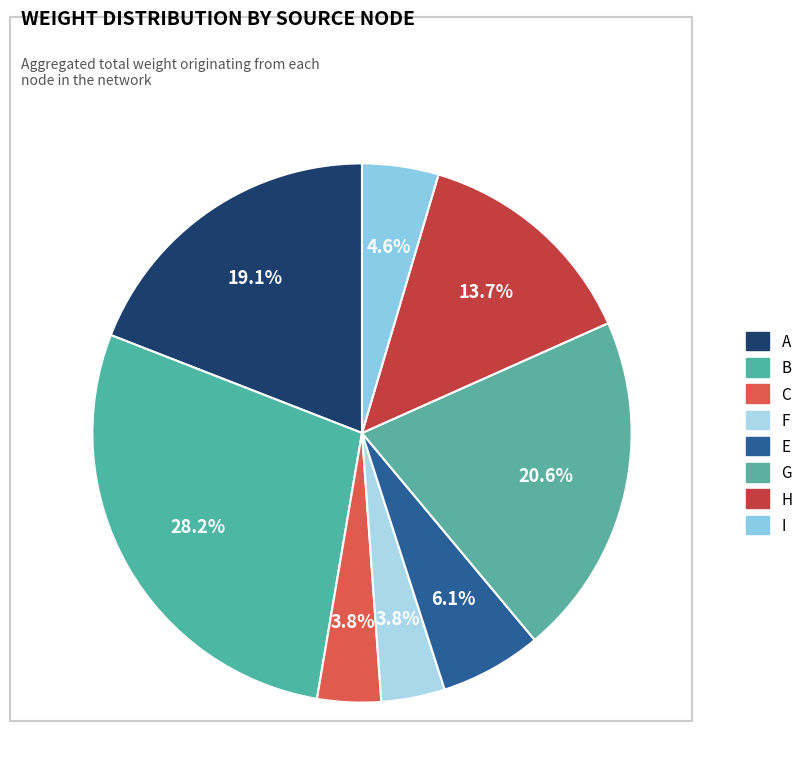

How many slices are in this pie chart?

8